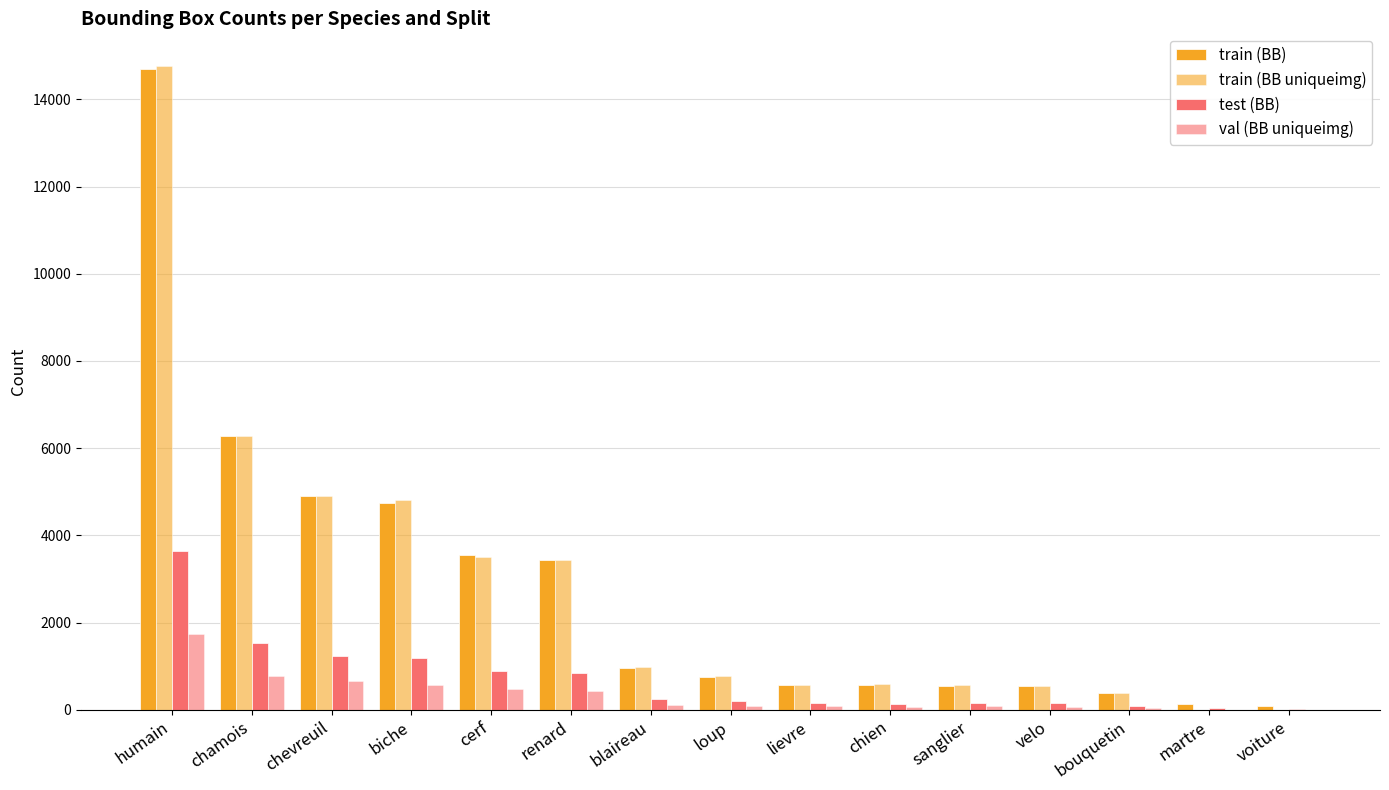

Count the number of data series in this chart.

4